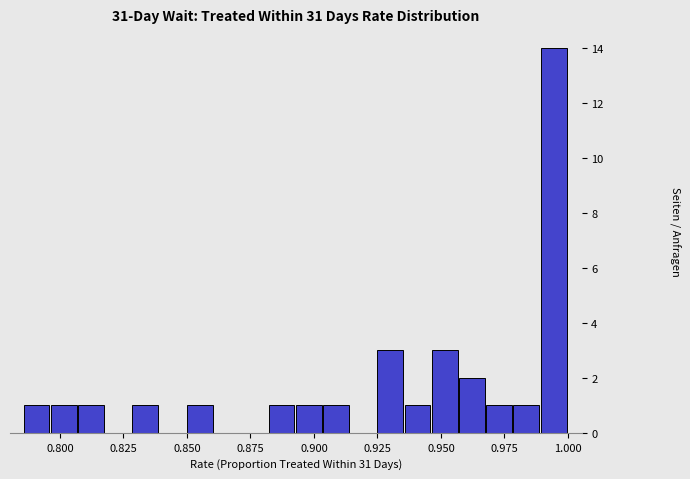

Read against the x-axis, roughly where is the centre of the tallest bar?

0.995